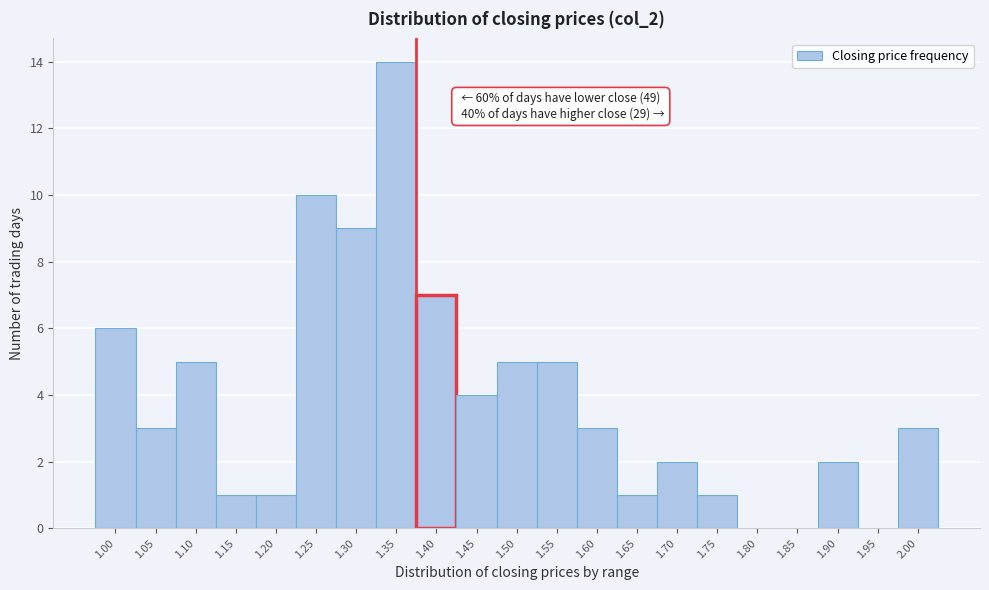

Reading right to left, extract all data points from this chart.

2.00=3	1.95=0	1.90=2	1.85=0	1.80=0	1.75=1	1.70=2	1.65=1	1.60=3	1.55=5	1.50=5	1.45=4	1.40=7	1.35=14	1.30=9	1.25=10	1.20=1	1.15=1	1.10=5	1.05=3	1.00=6